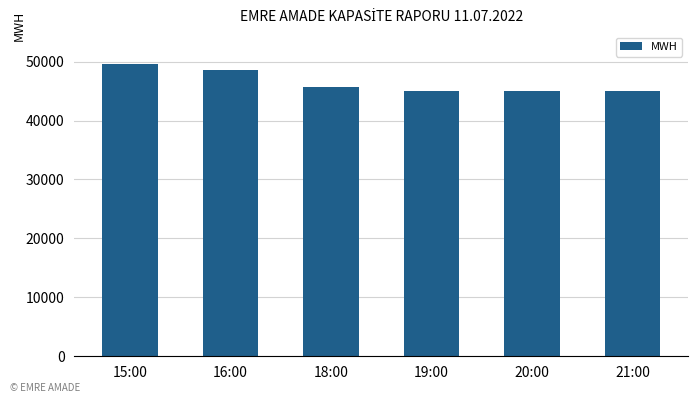

The chart shows a value of 44997.0 at 21:00. True or false?

True